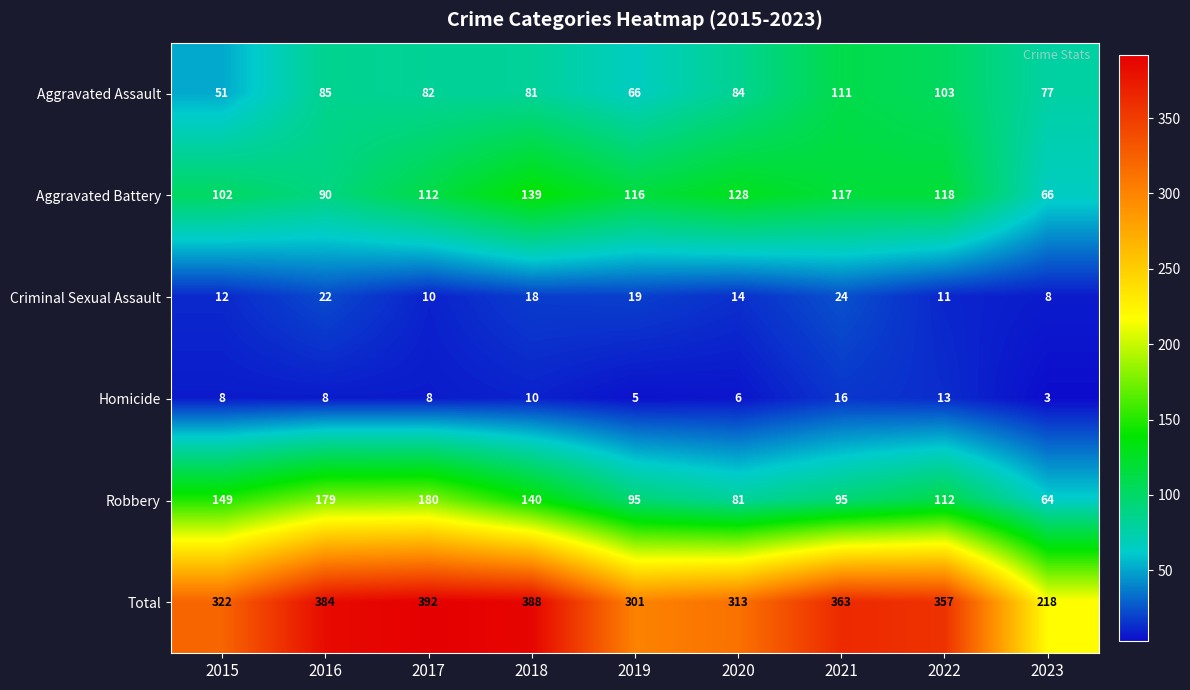

What is the spread (max minus min) of values at 2019?

296